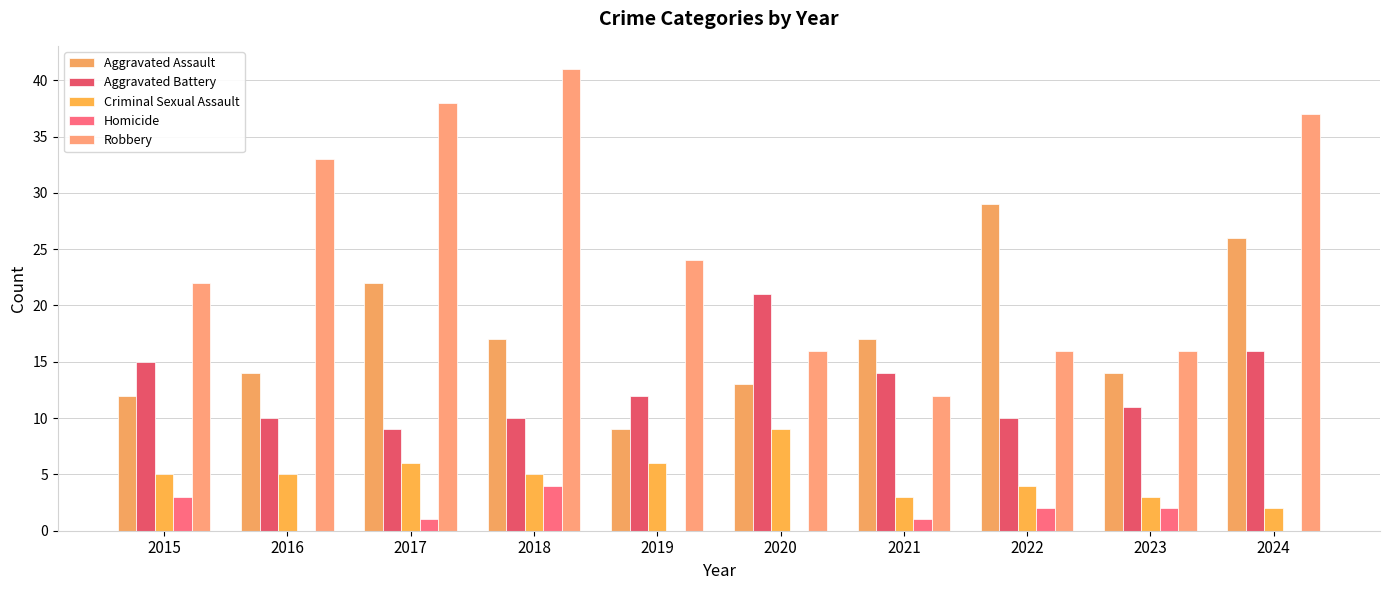

How many categories are shown in the chart?

10